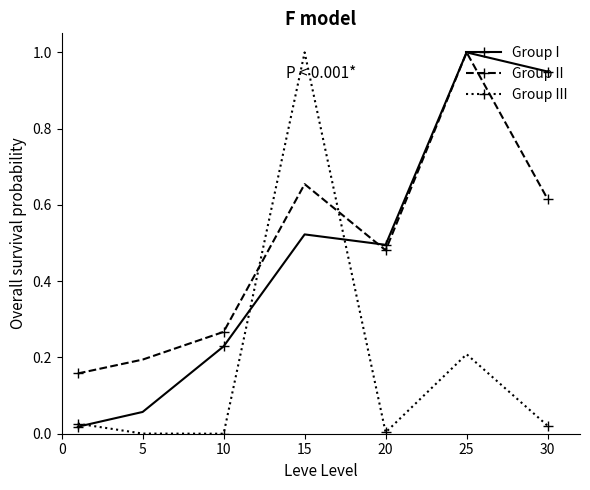

In Group I, how many points are lower than both neighbors (excluding endpoints)?

1